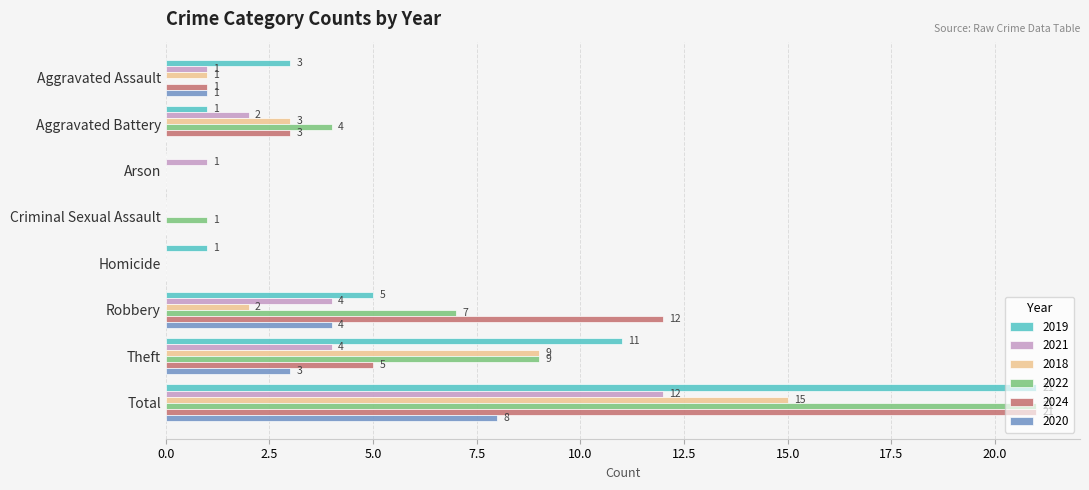

Which series changed the most between Arson and Theft?

2019